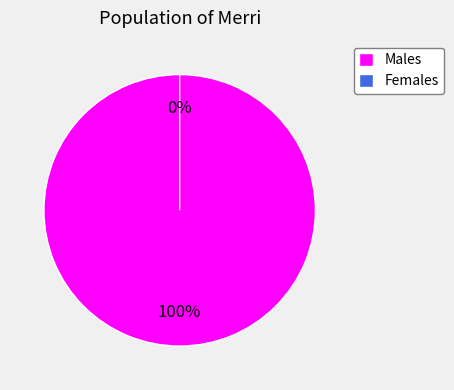

Is 0 the majority of the pie?

No